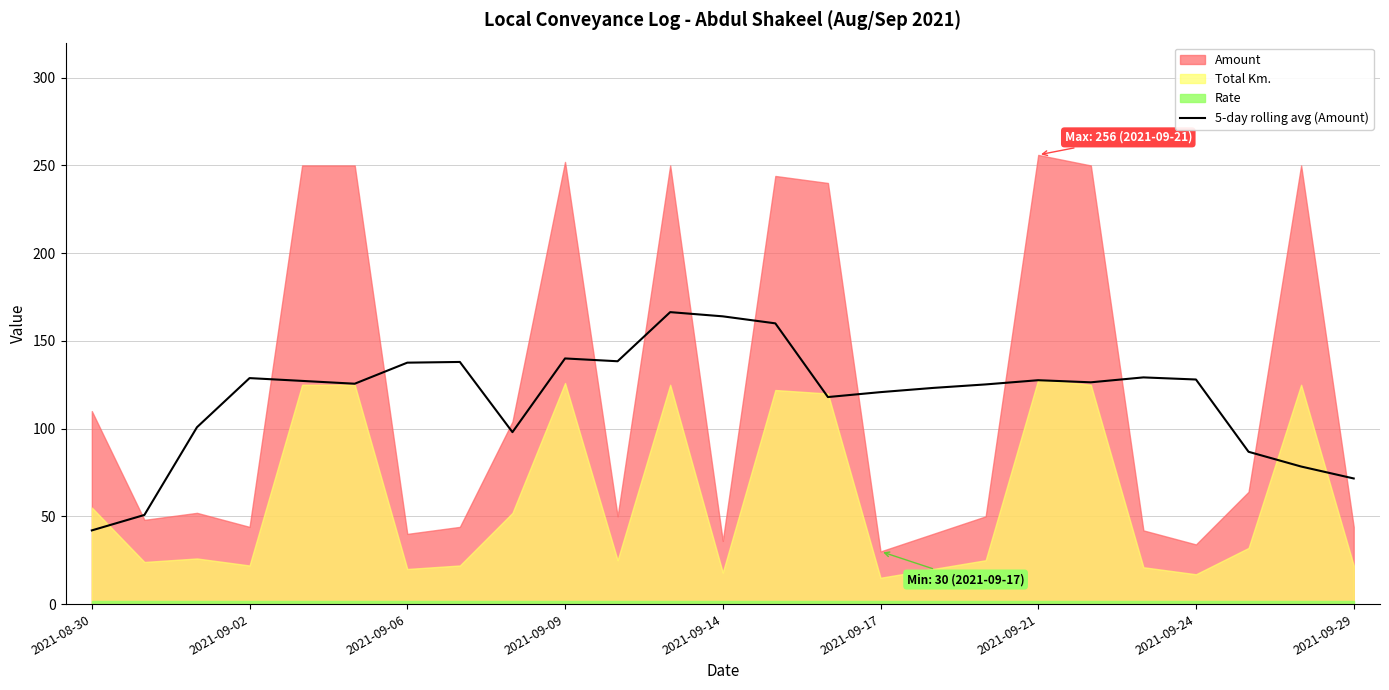

Count the number of categories in the chart.

25